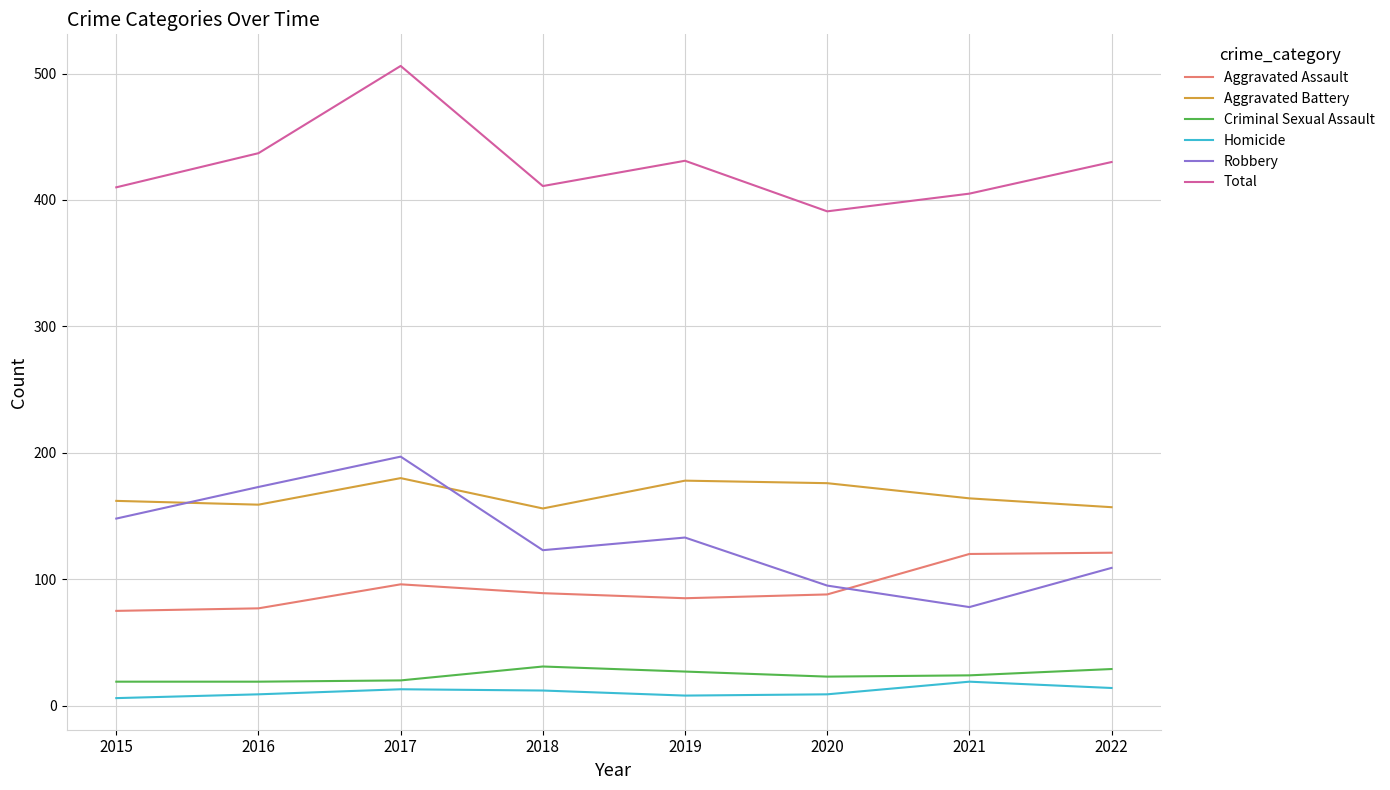

True or false: Total and Robbery cross at least once.

False